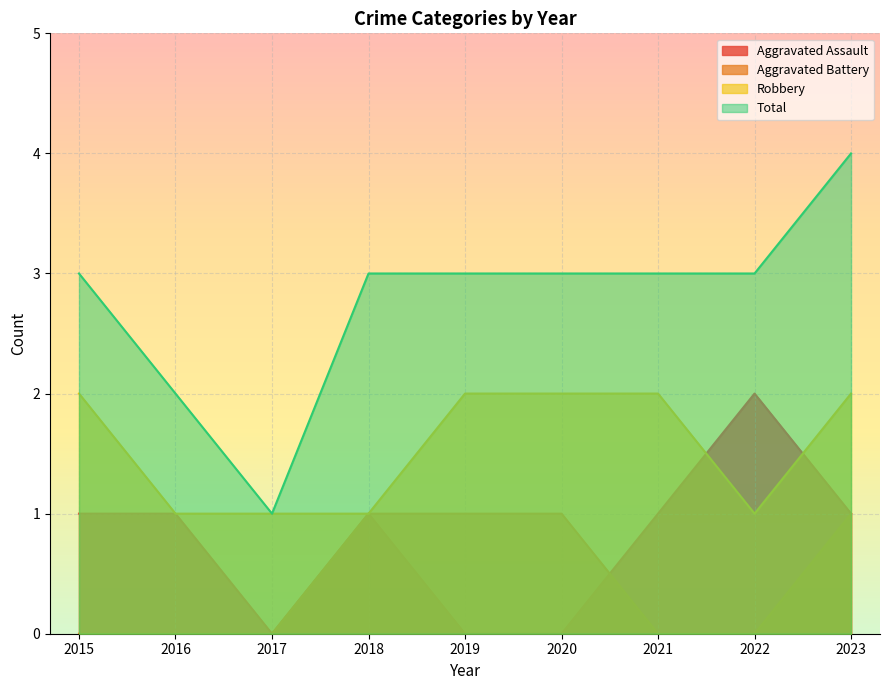

True or false: Aggravated Assault and Total intersect in this chart.

False